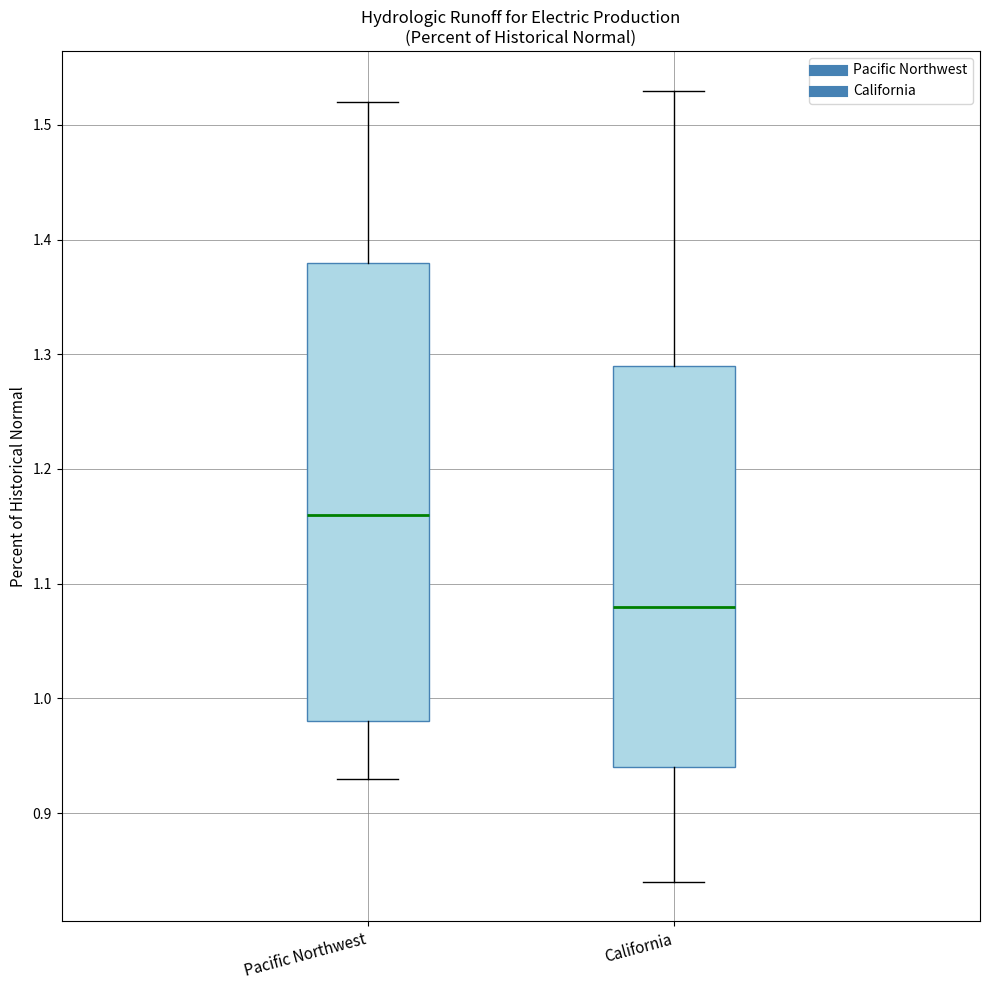

Reading left to right, read every box against the y-axis: the position of its median line, the range the box covers, and the ends of its whiskers. The values are not printed on the chart, so give them approximately, as read against the axis.

Pacific Northwest: median 1.16, box 0.98 to 1.38, whiskers 0.93 to 1.52
California: median 1.08, box 0.94 to 1.29, whiskers 0.84 to 1.53